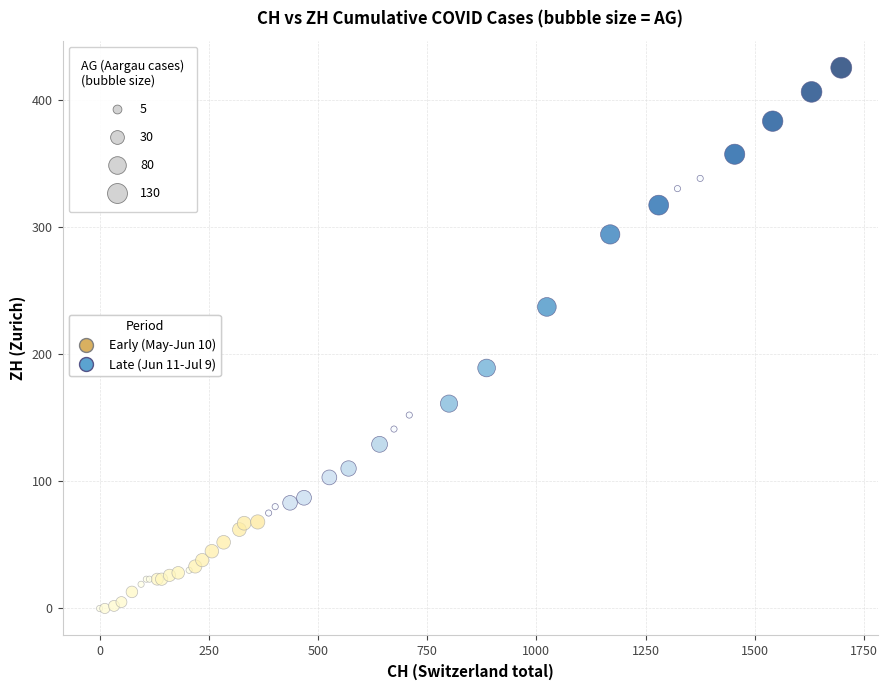

Which series reaches the minimum Y coordinate?

Early (May-Jun 10)